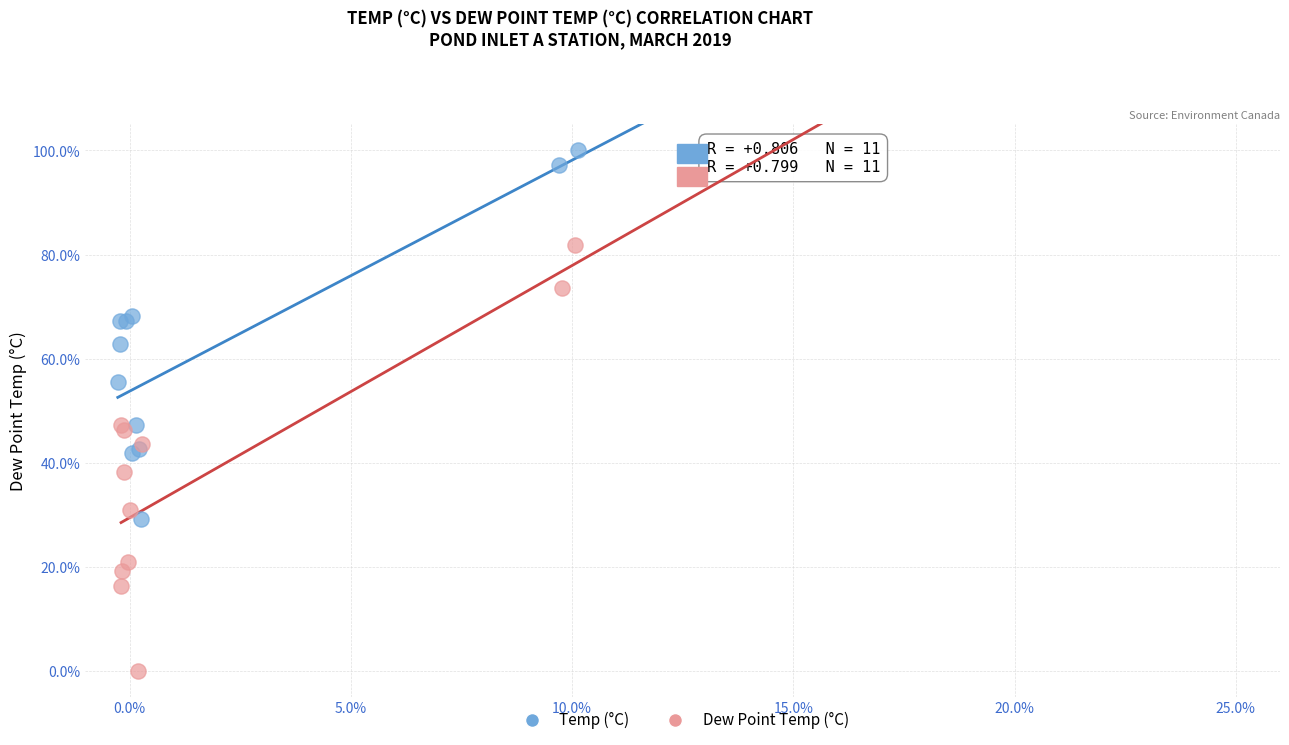

Which series reaches the minimum Y coordinate?

Dew Point Temp (°C)